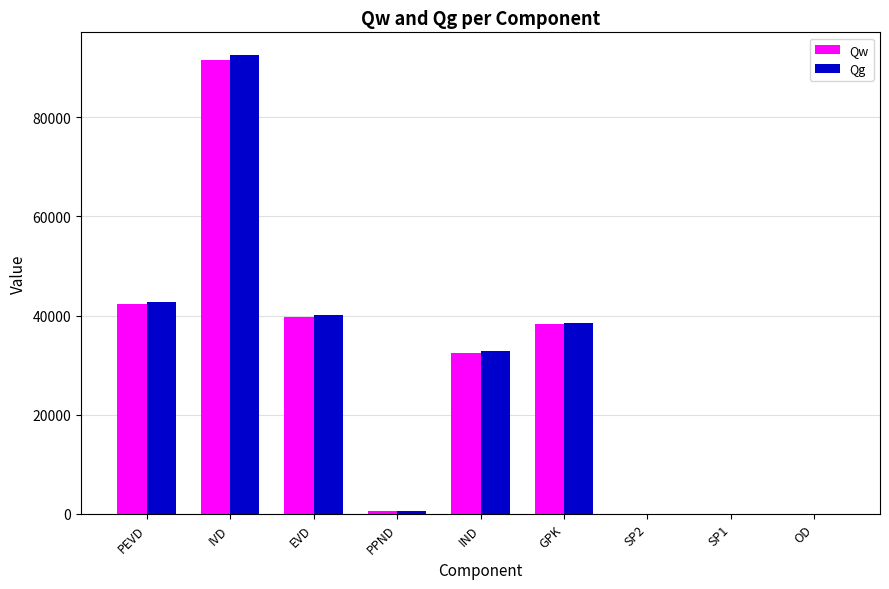

True or false: Qg has a value of -55873.3 at OD.

False